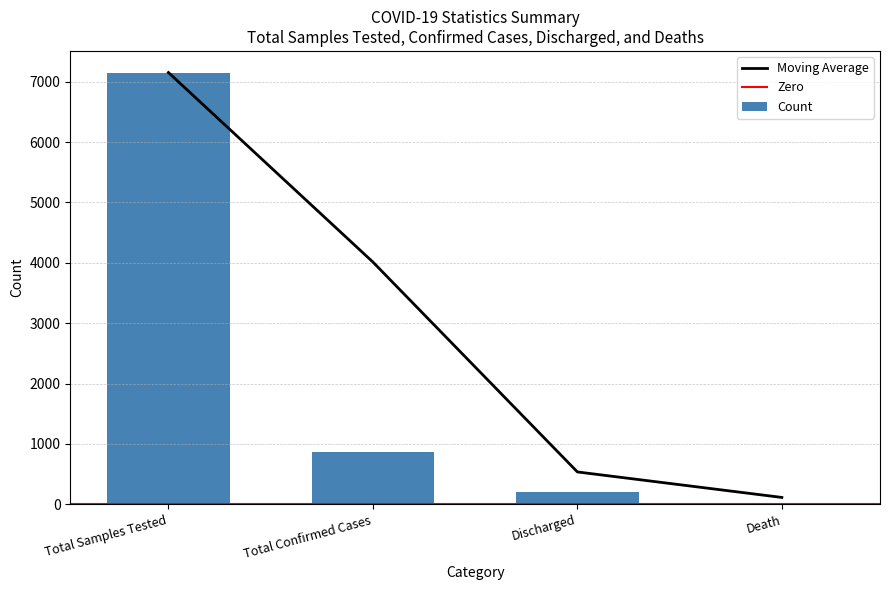

What is the difference between the maximum and minimum values?

7125